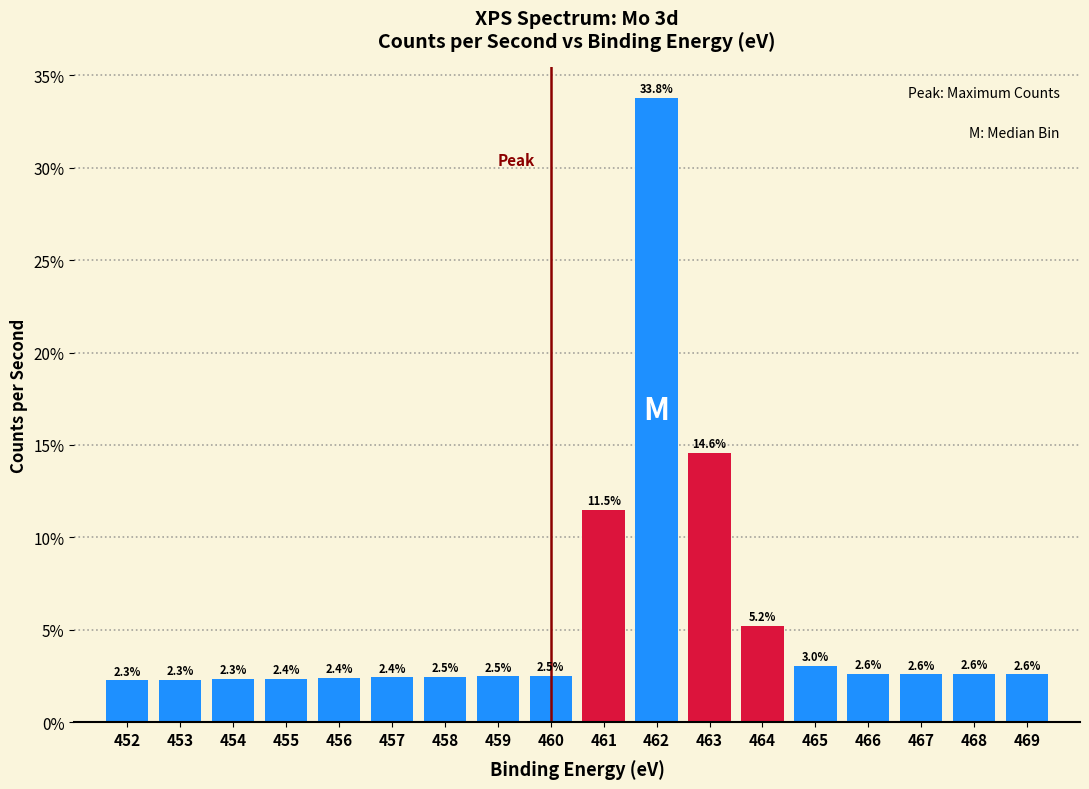

Reading right to left, what are all the values shown in this chart?

469=2.6	468=2.6	467=2.6	466=2.6	465=3.0	464=5.2	463=14.6	462=33.8	461=11.5	460=2.5	459=2.5	458=2.5	457=2.4	456=2.4	455=2.4	454=2.3	453=2.3	452=2.3